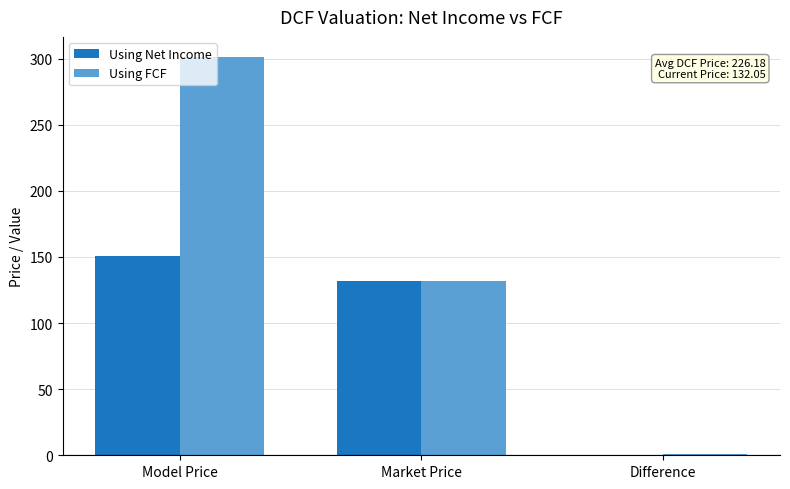

Where is Using Net Income nearest to the value 75?

Market Price